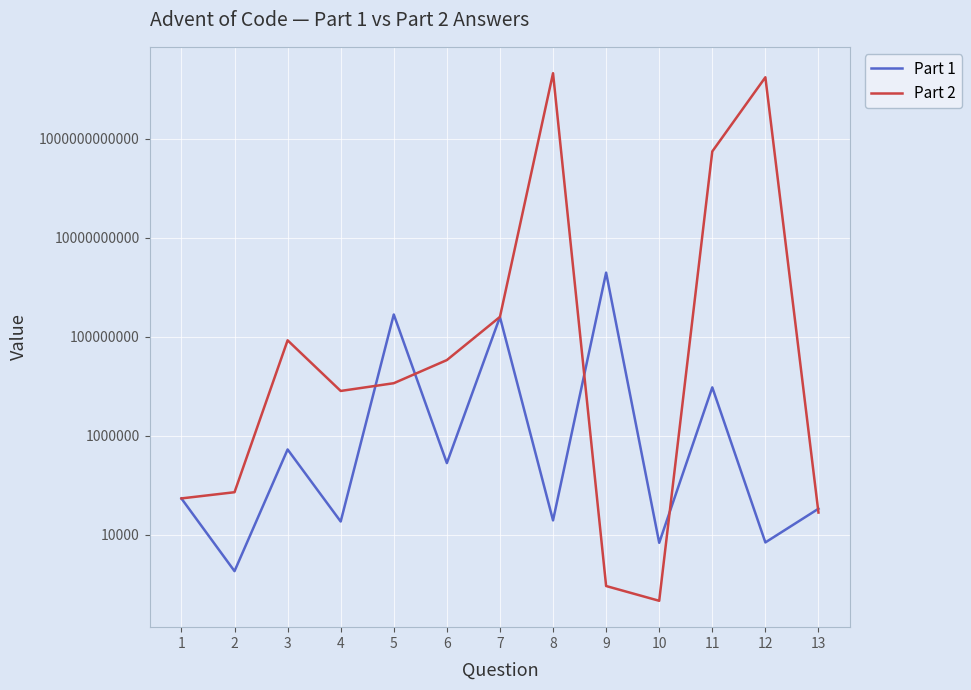

True or false: Part 2 has a value of 8063216 at 4.

True